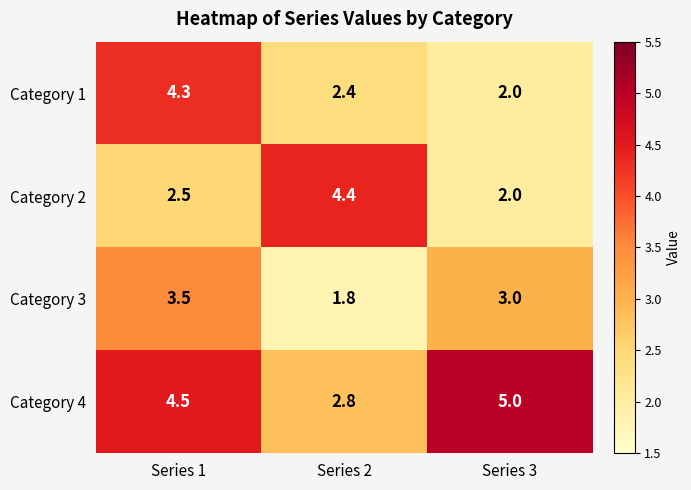

What is the approximate value of Category 3 at Series 1?

3.5